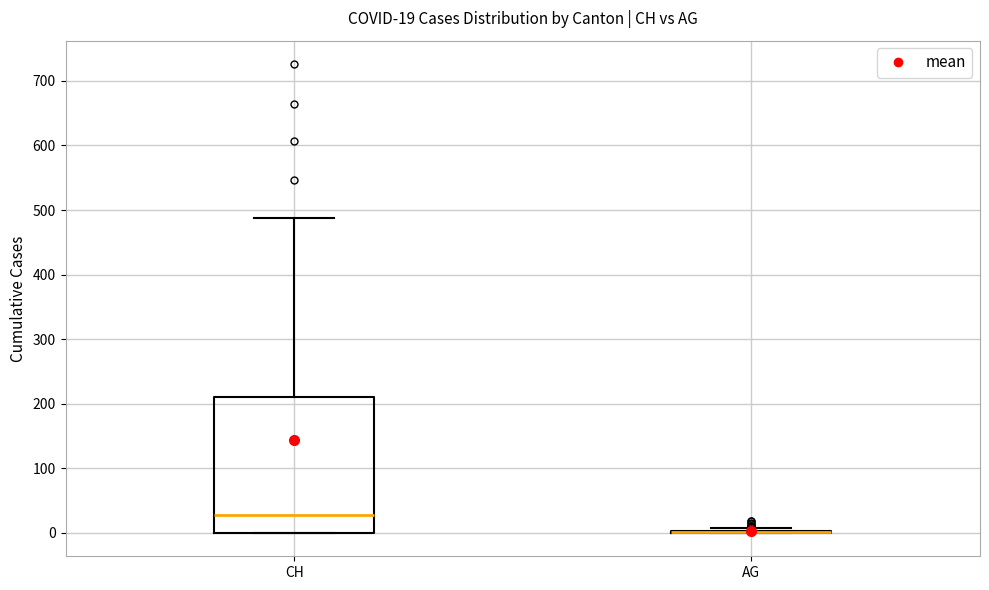

Comparing the boxes themselves (not the whiskers), which one is the tallest?

CH